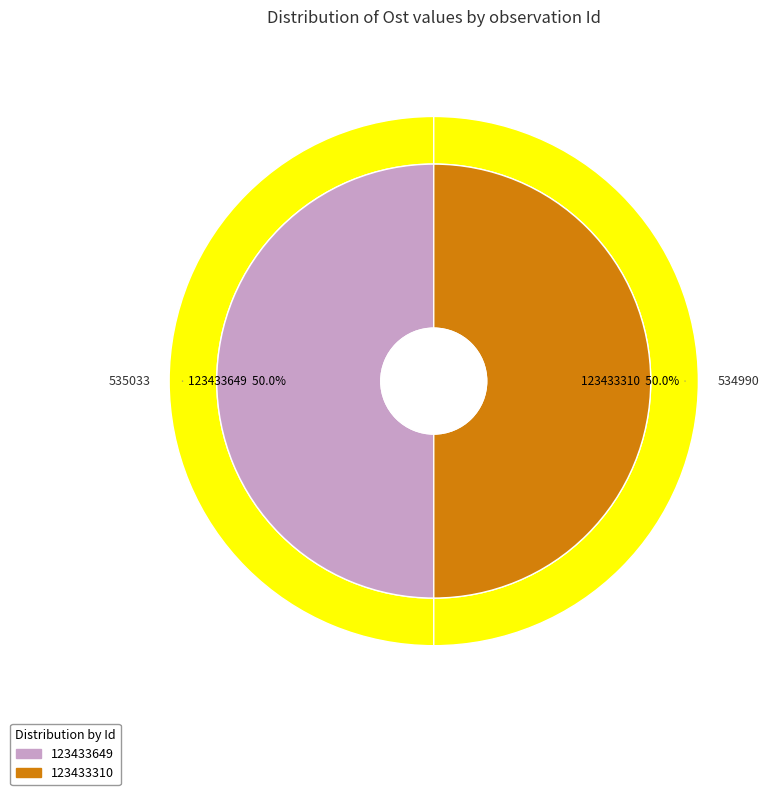

Is the sum of 123433649 and 123433310 greater than half?

Yes